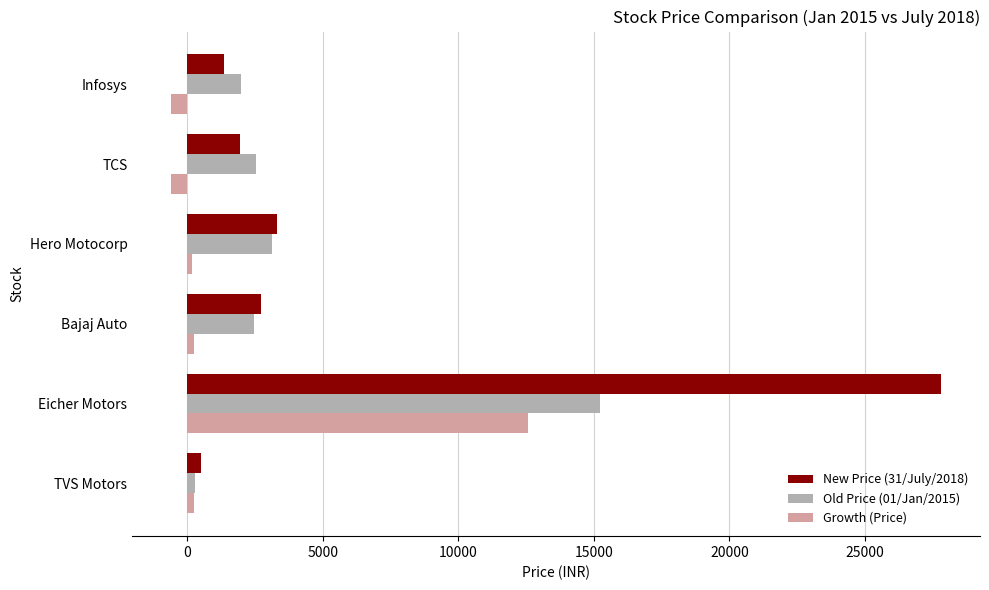

At which label is Growth (Price) closest to 5985?

Bajaj Auto